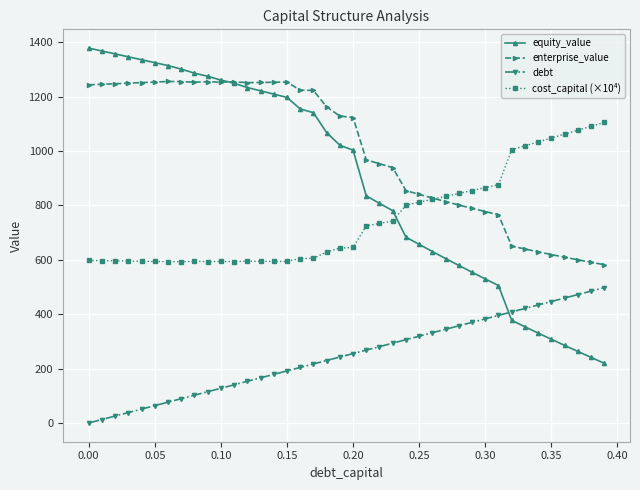

True or false: cost_capital (×10⁴) has more than 0 points higher than both neighbors.

True